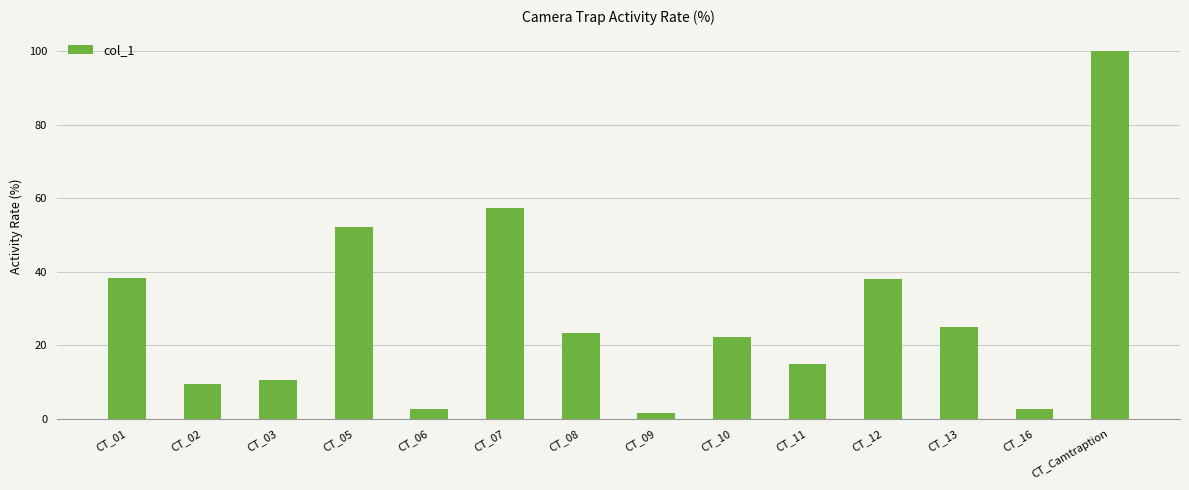

What is the smallest value displayed?

1.6